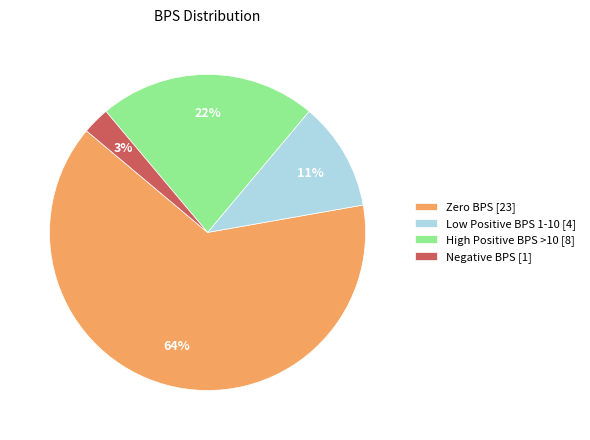

Which category has the smallest portion of the pie?

Negative BPS [1]